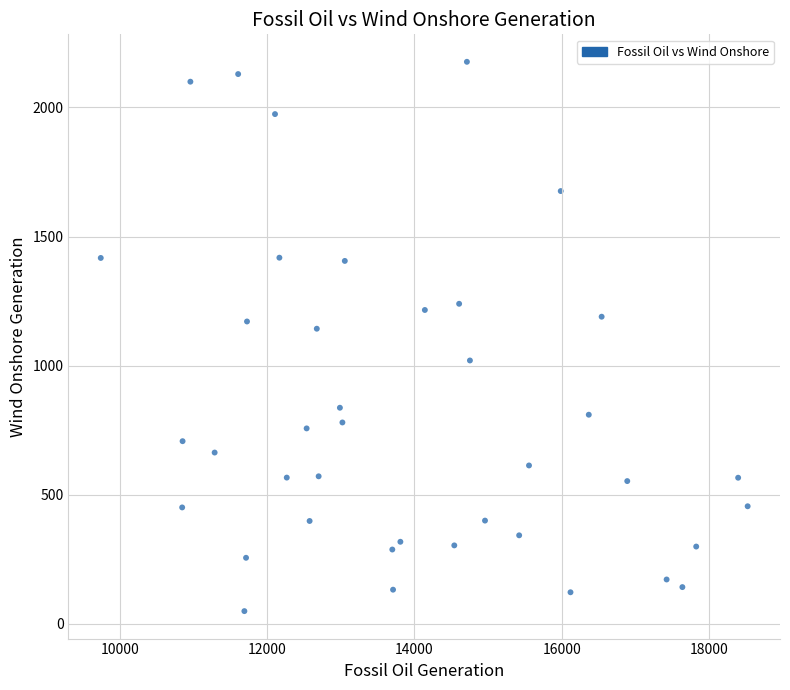

What is the range of Y values (max minus min)?

2127.0